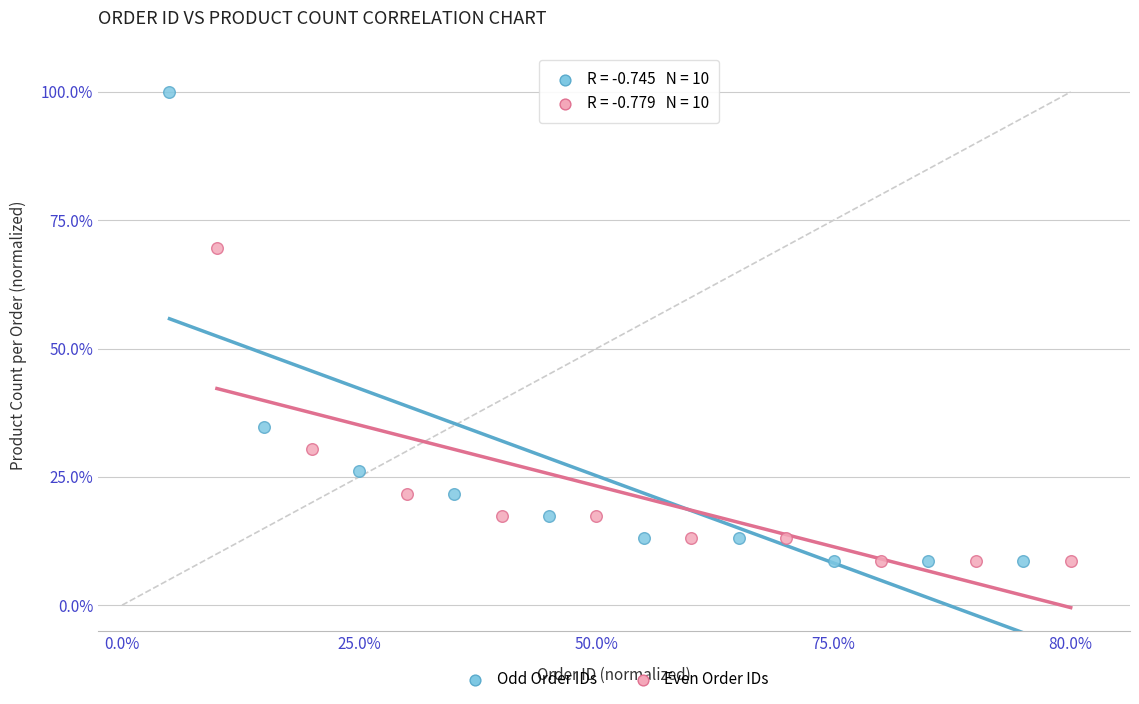

Which series reaches the maximum Y coordinate?

Odd Order IDs